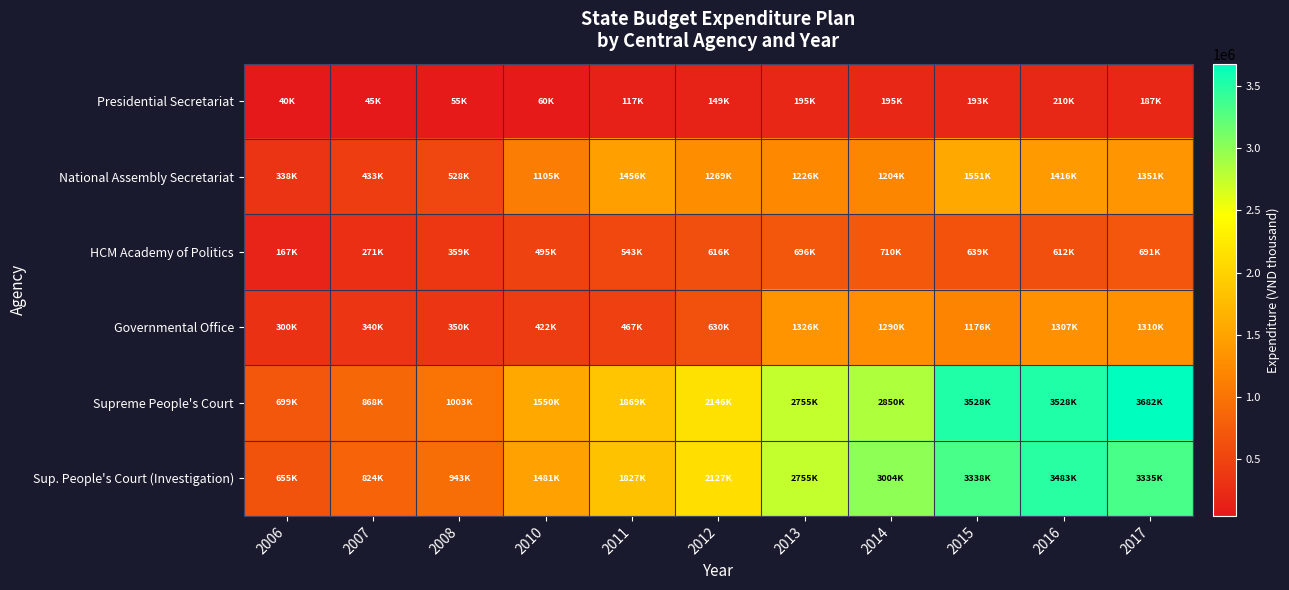

Rank the series at 2008 from highest to lowest value.

Supreme People's Court, Sup. People's Court (Investigation), National Assembly Secretariat, HCM Academy of Politics, Governmental Office, Presidential Secretariat